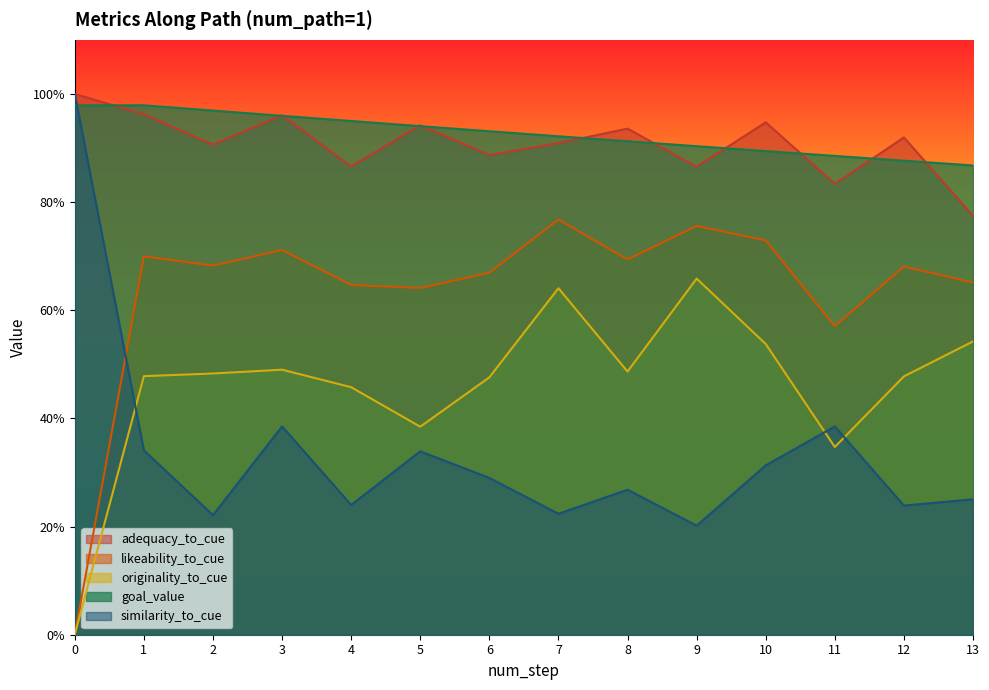

Which has a higher value, 9 or 5?

5